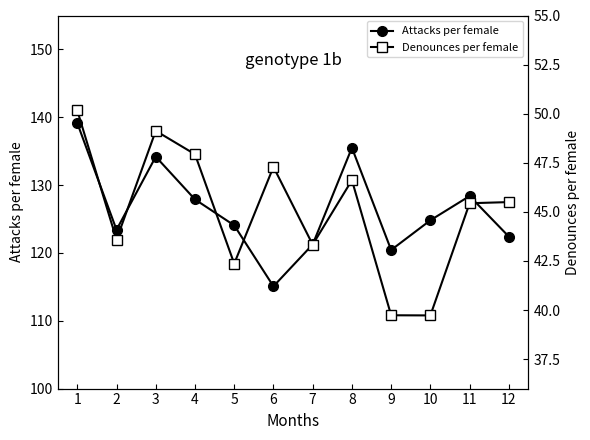

The value of Attacks per female at 5 is 60.7. True or false?

False